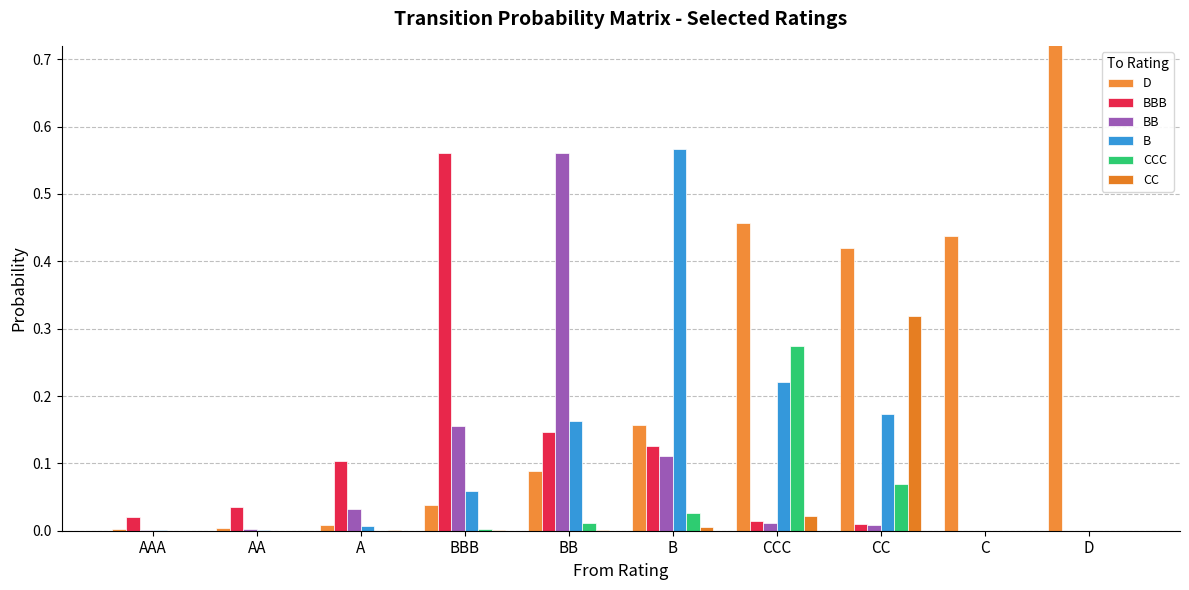

What are all the series names shown in the legend?

D, BBB, BB, B, CCC, CC